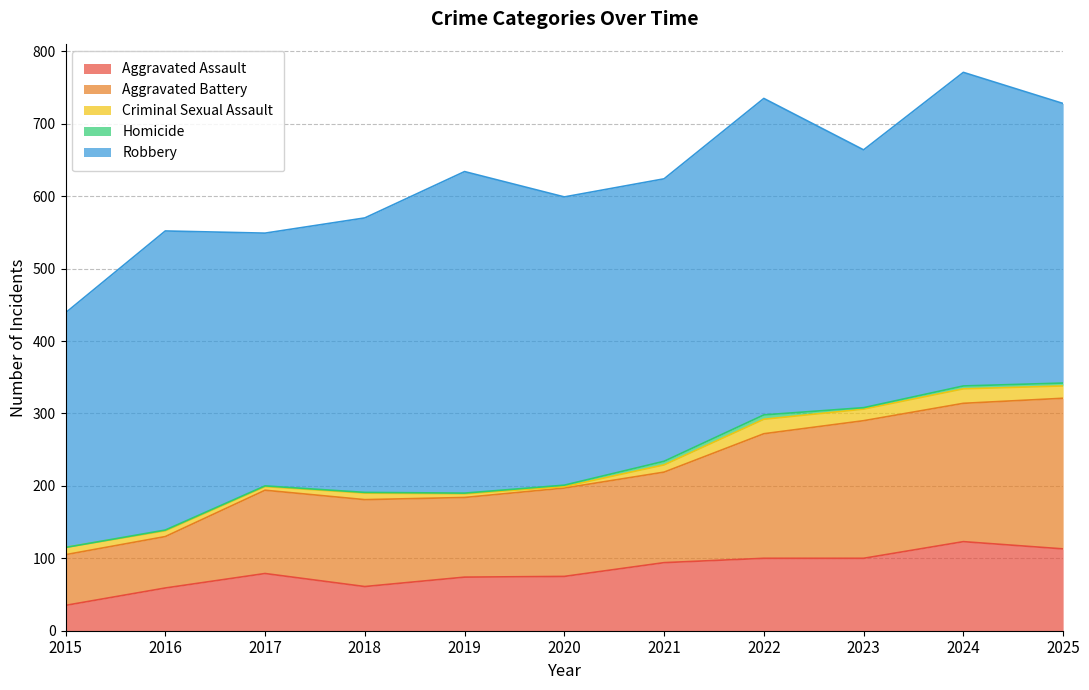

What is the sum of all Criminal Sexual Assault values?

122